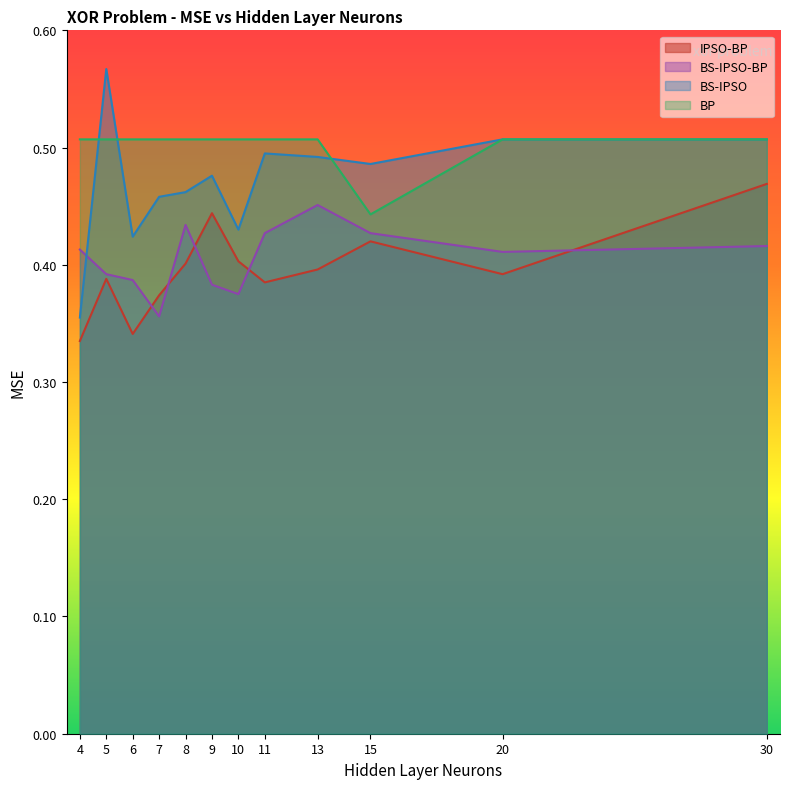

How many lines are shown in the chart?

4